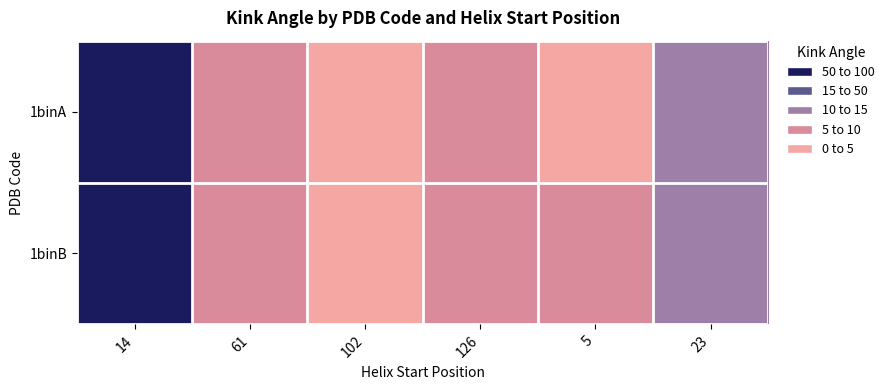

What is the spread (max minus min) of values at 126?

1.0